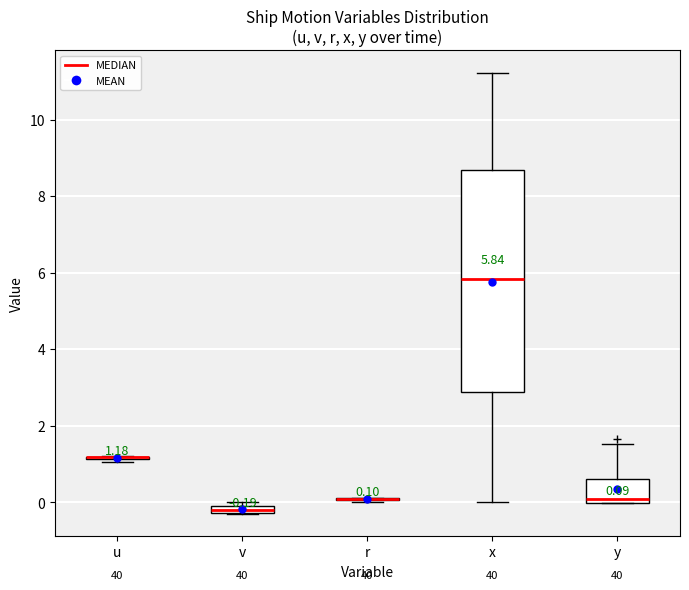

Which box is the tallest, from its lower edge to its upper edge?

x